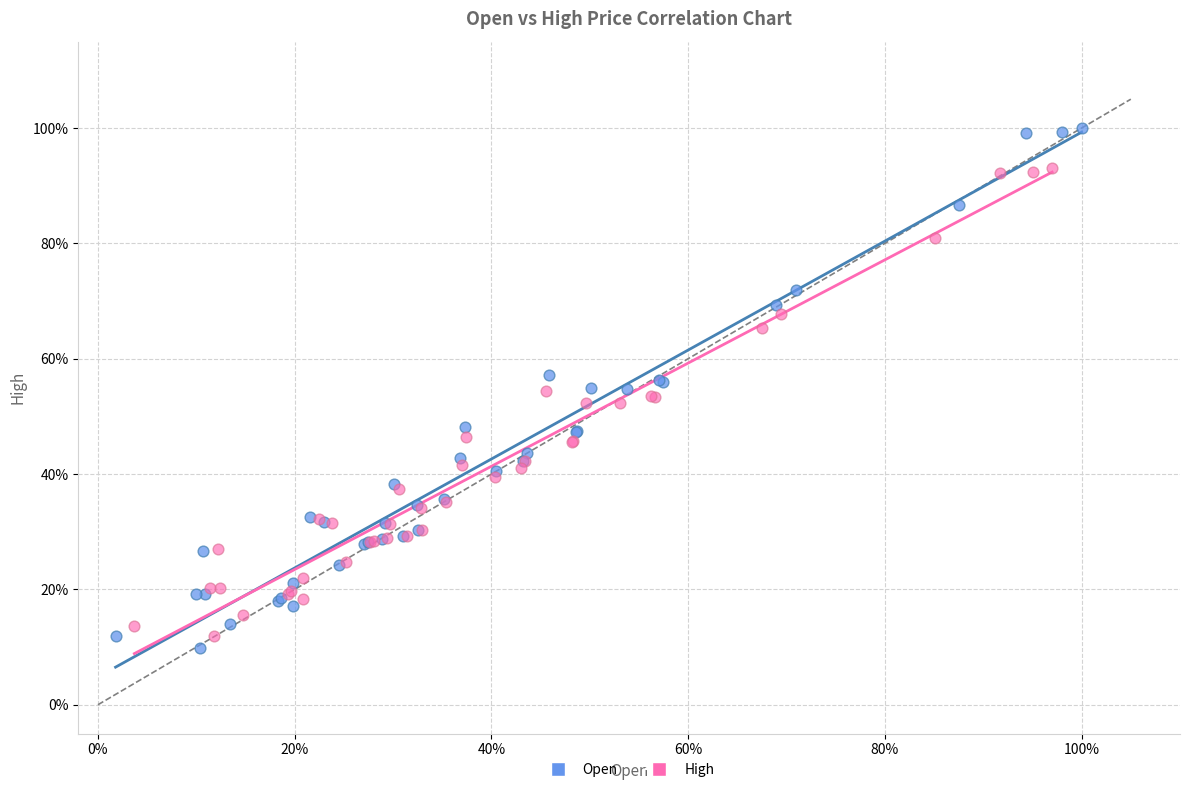

What are all the series names shown in the legend?

Open, High